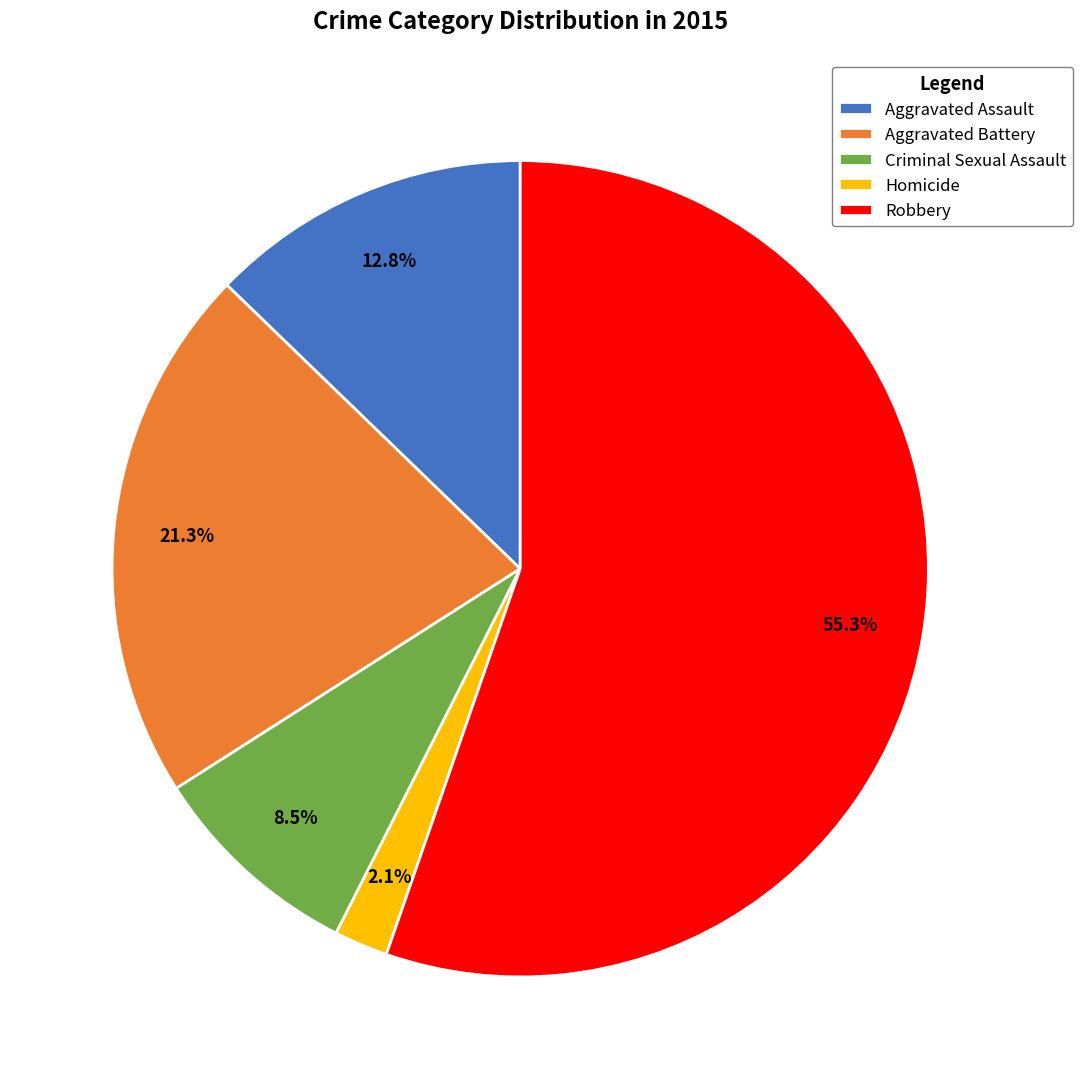

The Aggravated Assault slice represents 20% of the pie. True or false?

False